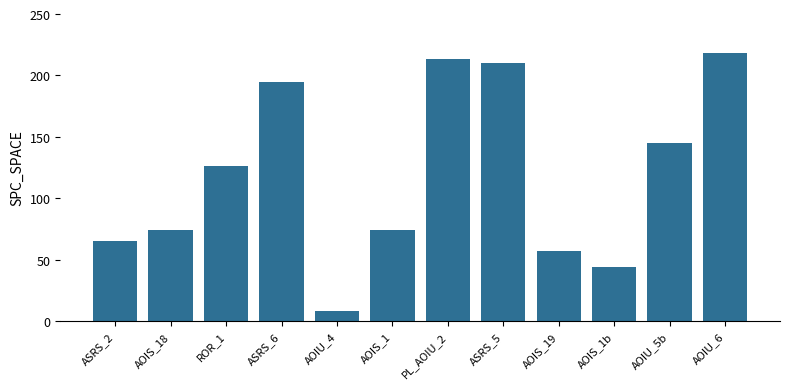

Reading left to right, extract all data points from this chart.

65	74	126	195	8	74	213	210	57	44	145	218